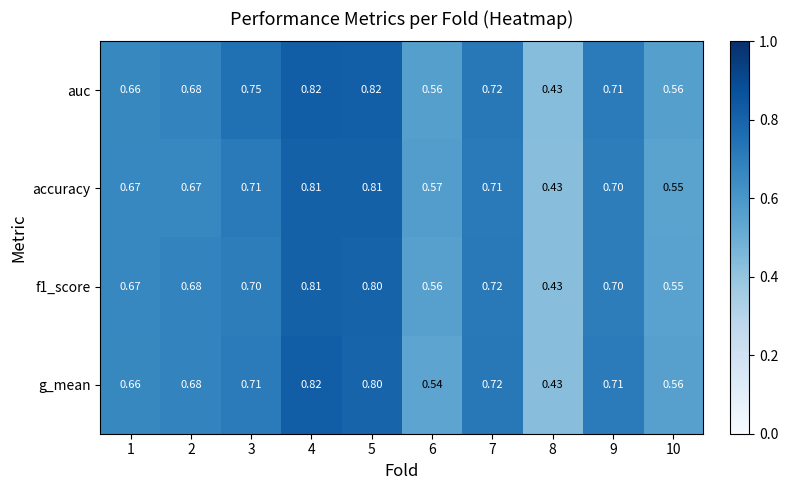

Is the value of accuracy at 6 greater than the value of g_mean at 3?

No